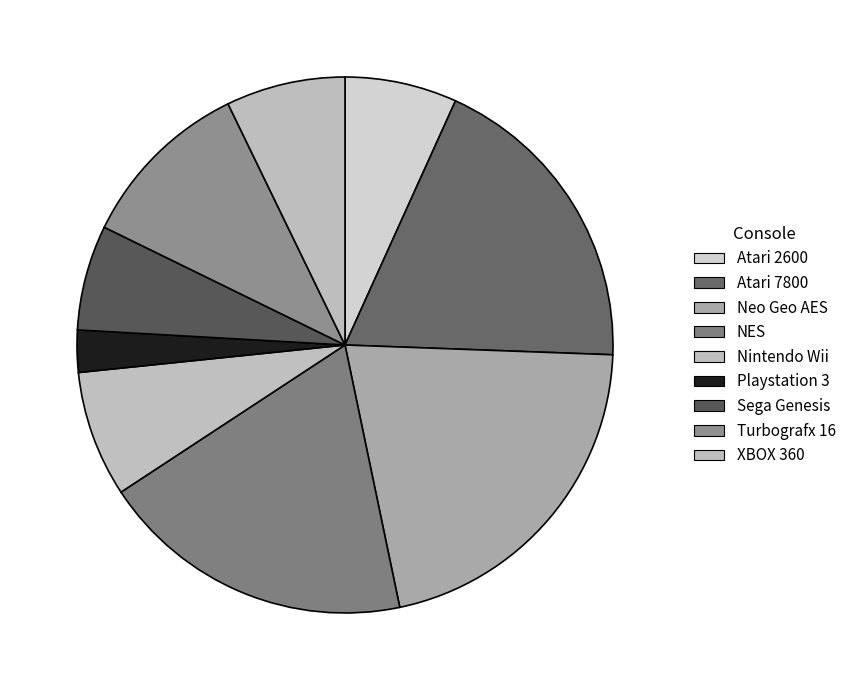

Combined, what portion of the pie is NES and Sega Genesis?

25.4%